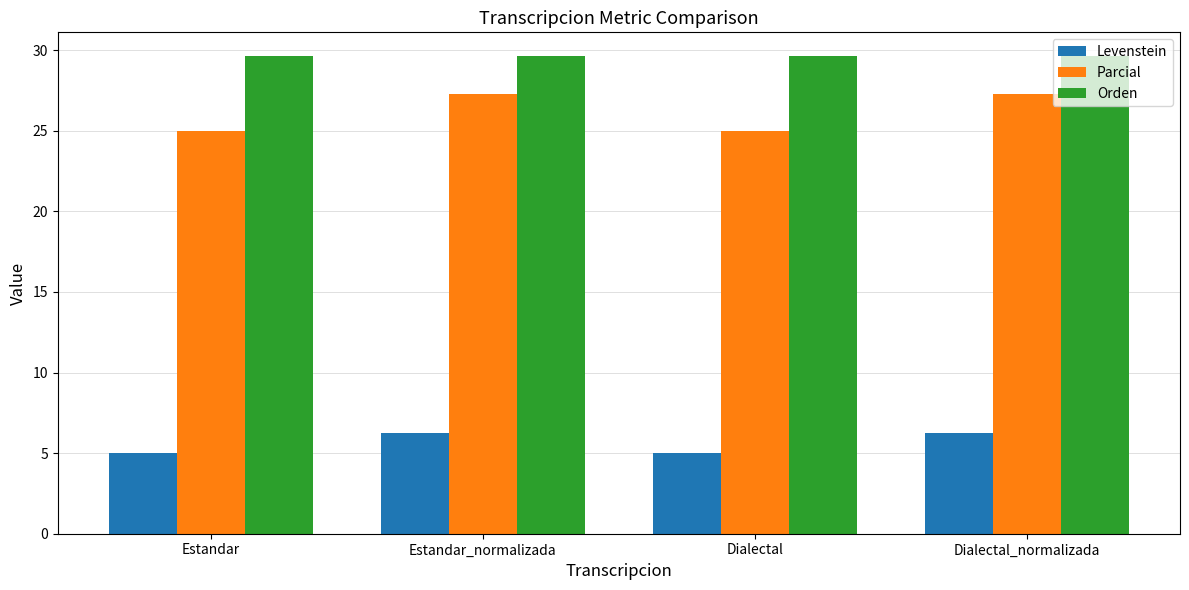

How many bars are there in total?

12